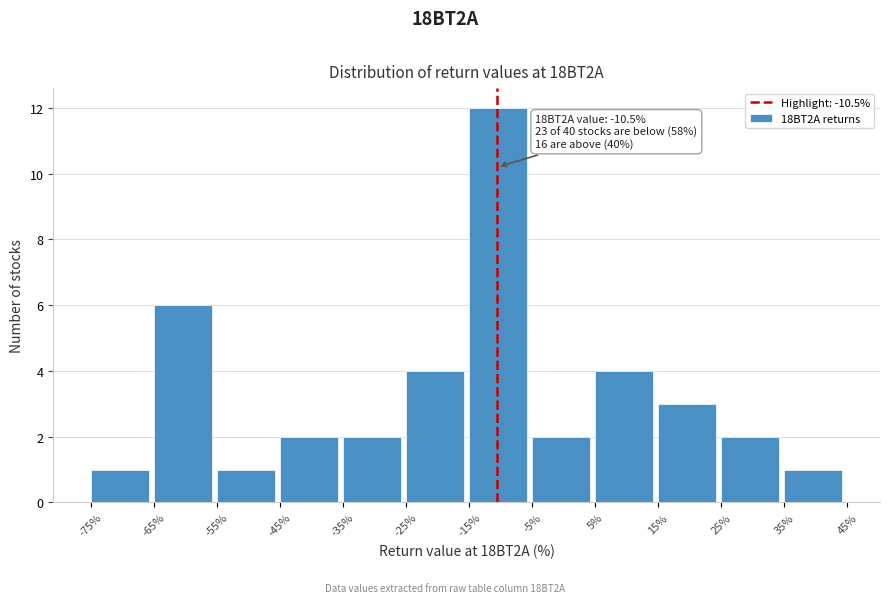

Which range on the x-axis has the tallest bar?

-15% to -5%